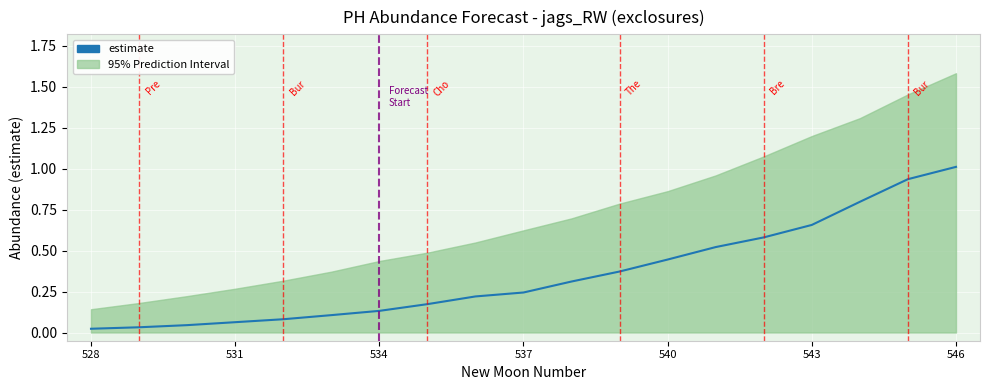

Is this an area chart (filled region under the line)?

No